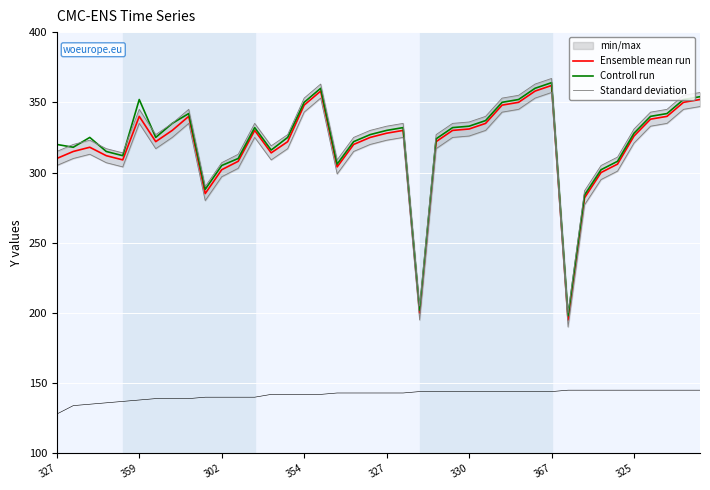

Where is Standard deviation nearest to the value 273?

32